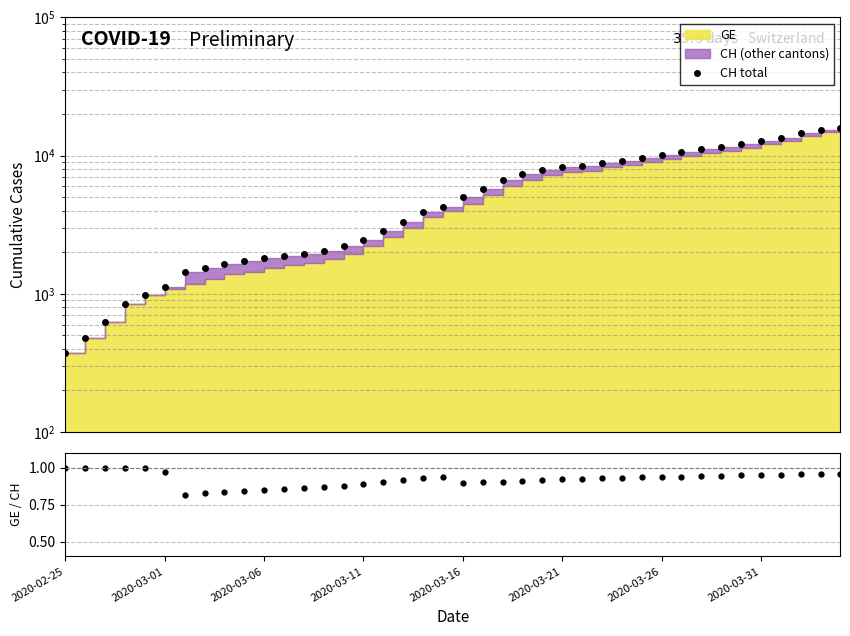

True or false: GE/CH and CH total cross at least once.

False